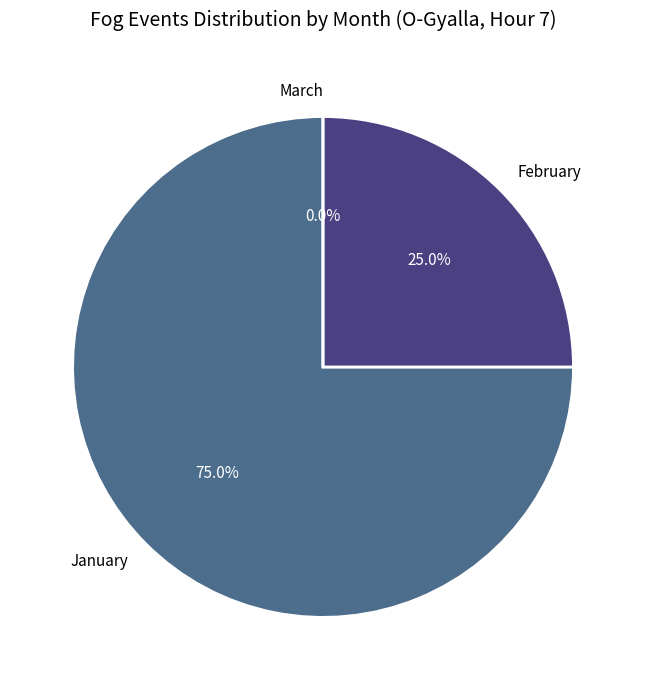

The February slice represents 16% of the pie. True or false?

False